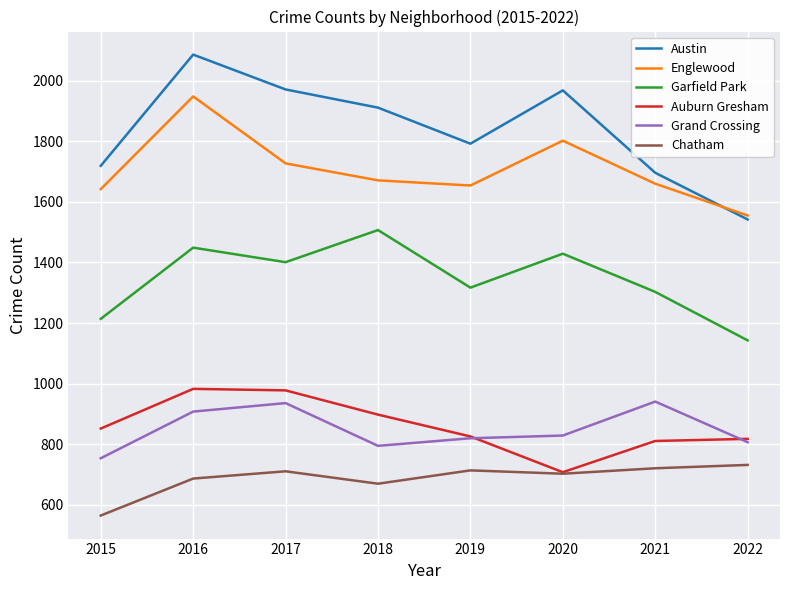

At which label does Garfield Park first exceed 1401?

2016